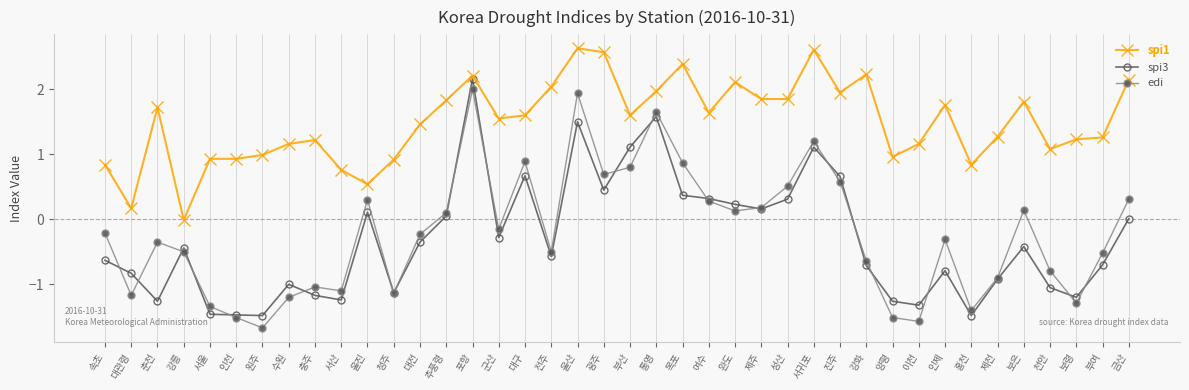

What is the difference between the highest and lowest values at 홍천?

2.3